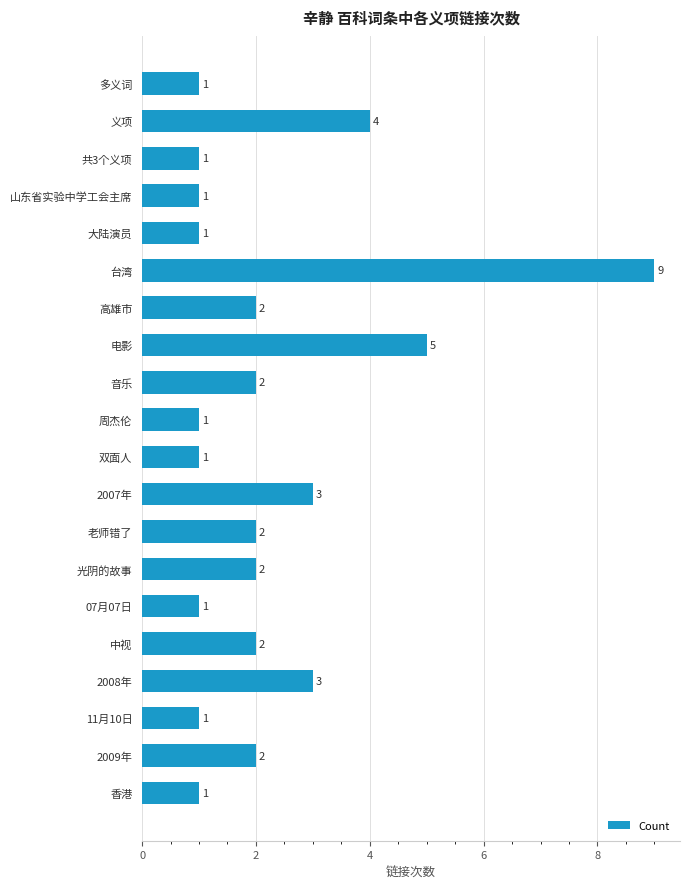

How many series are shown in this chart?

1